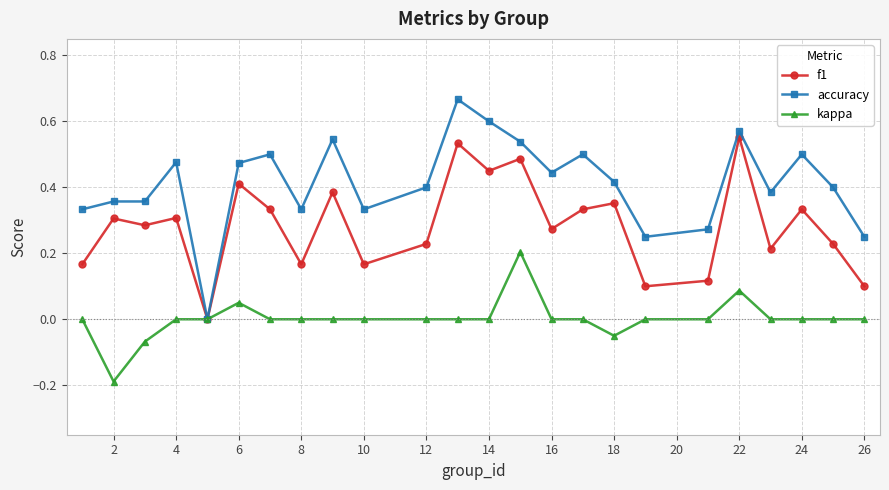

Which series has the largest total across all categories?

accuracy